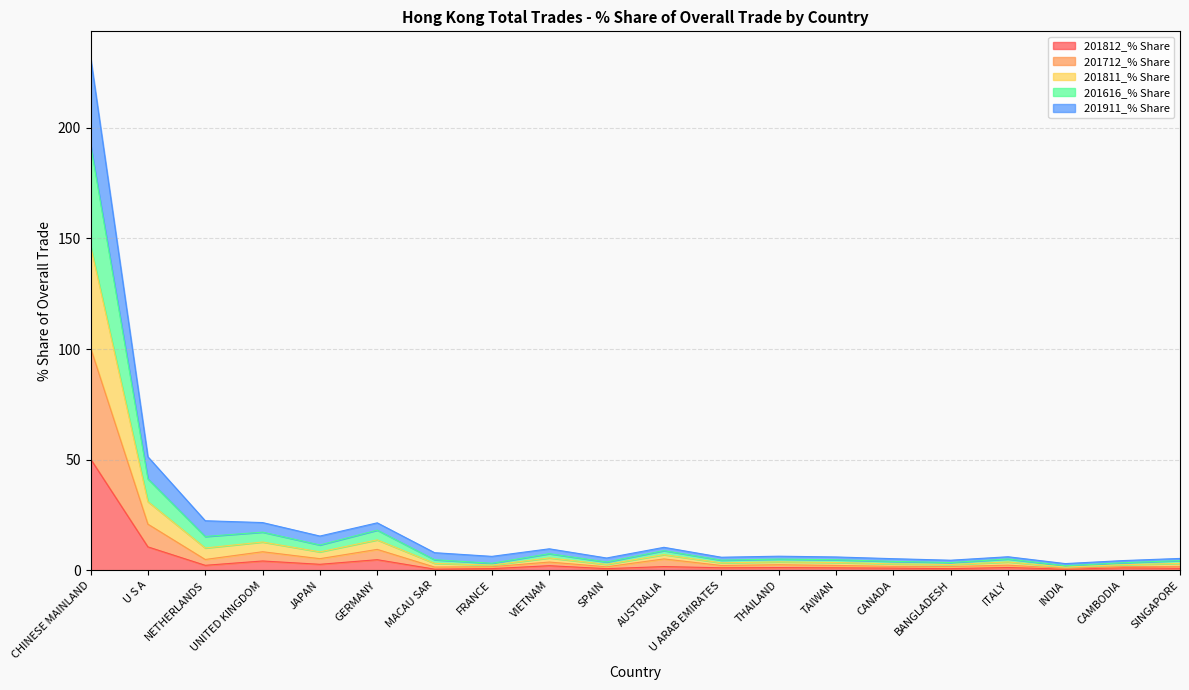

At which category is the sum across all series the highest?

CHINESE MAINLAND